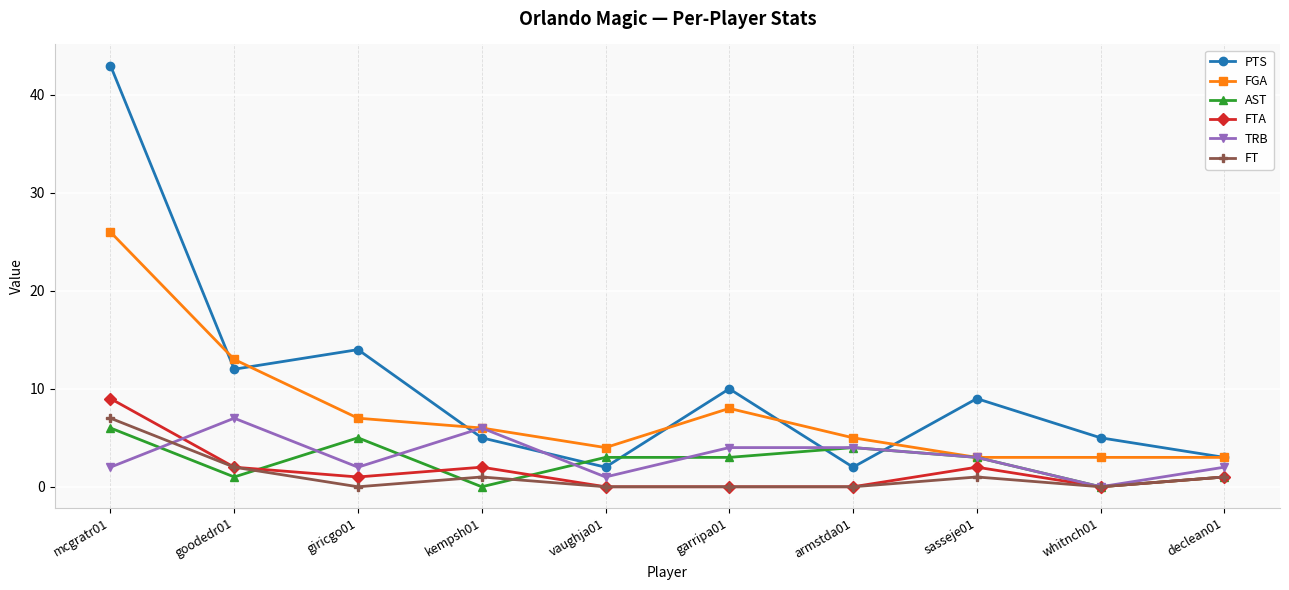

In FTA, how many points are higher than both neighbors (excluding endpoints)?

2